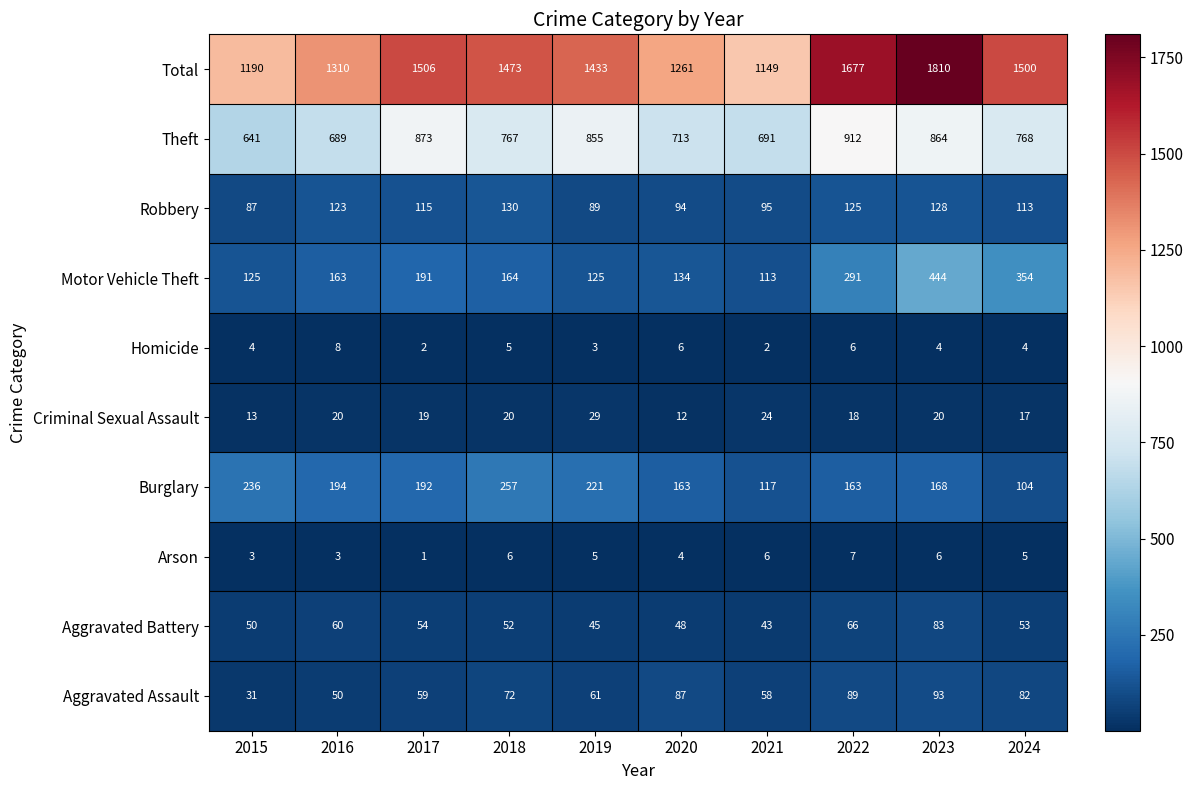

At how many categories does at least one series exceed 711?

10